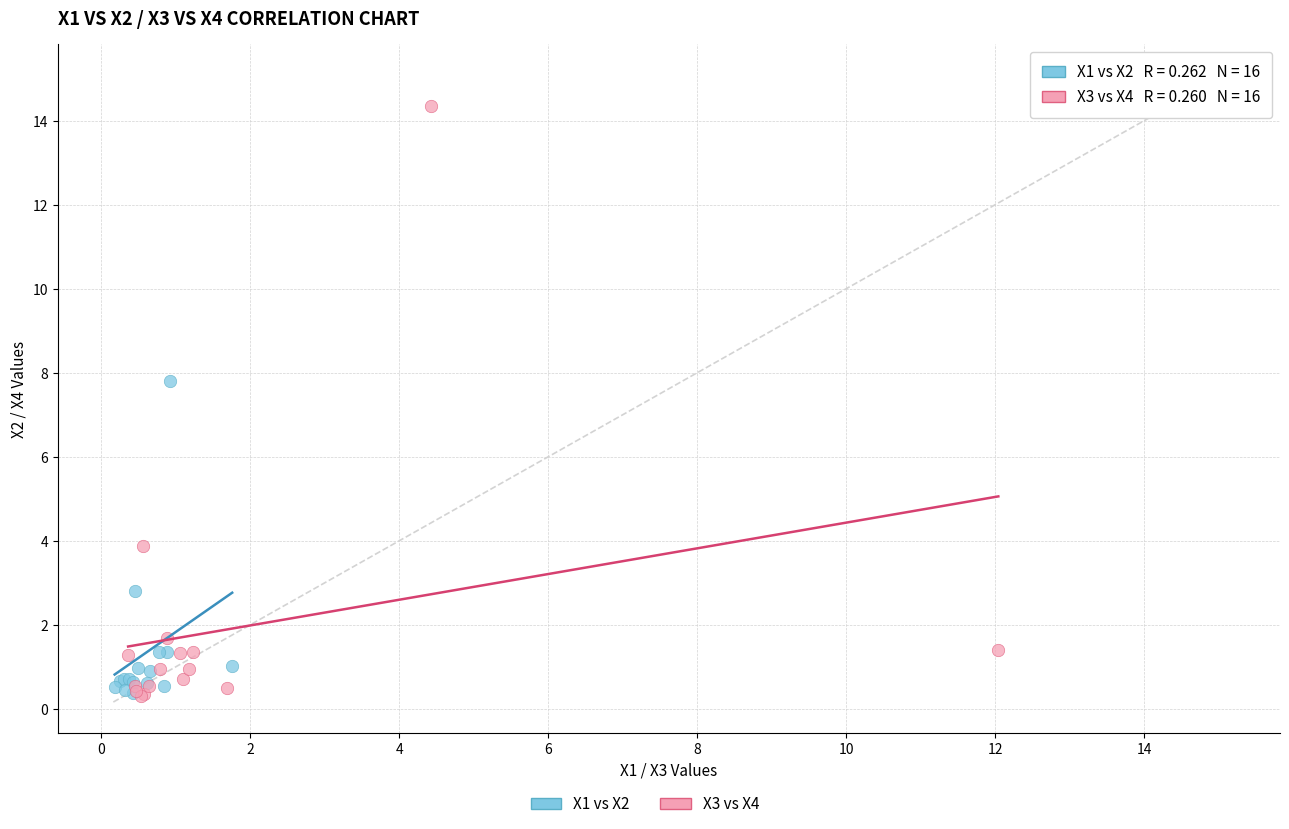

Which series has the largest Y range (max minus min)?

X3 vs X4